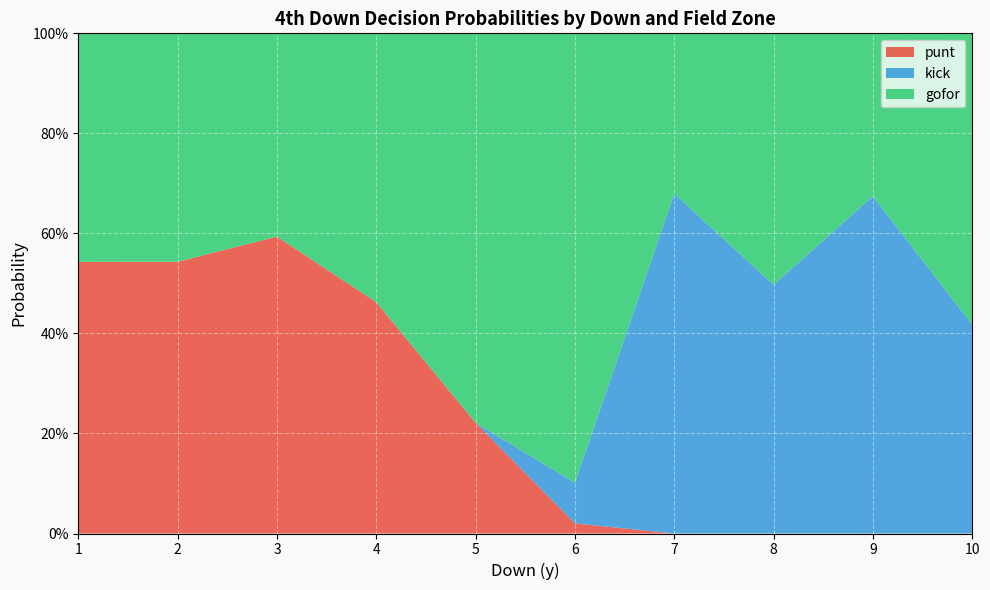

What are all the series names shown in the legend?

punt, kick, gofor